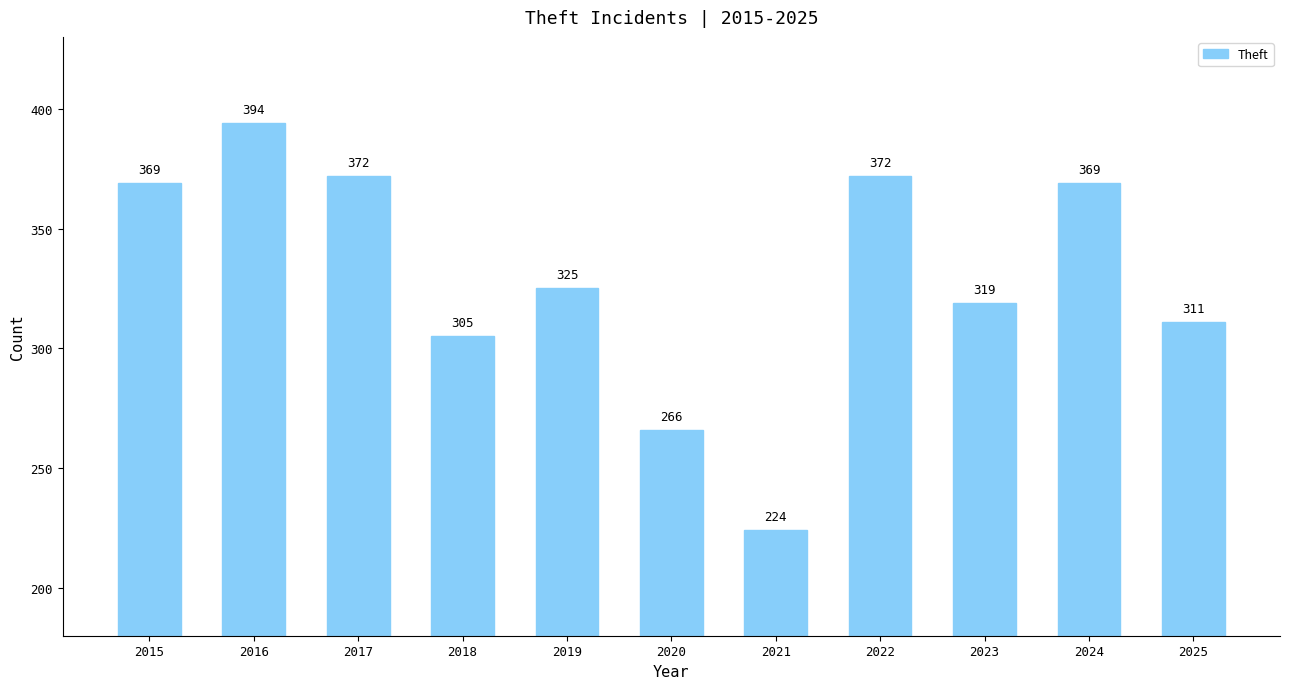

What is the value of the 9th bar from the left?

319